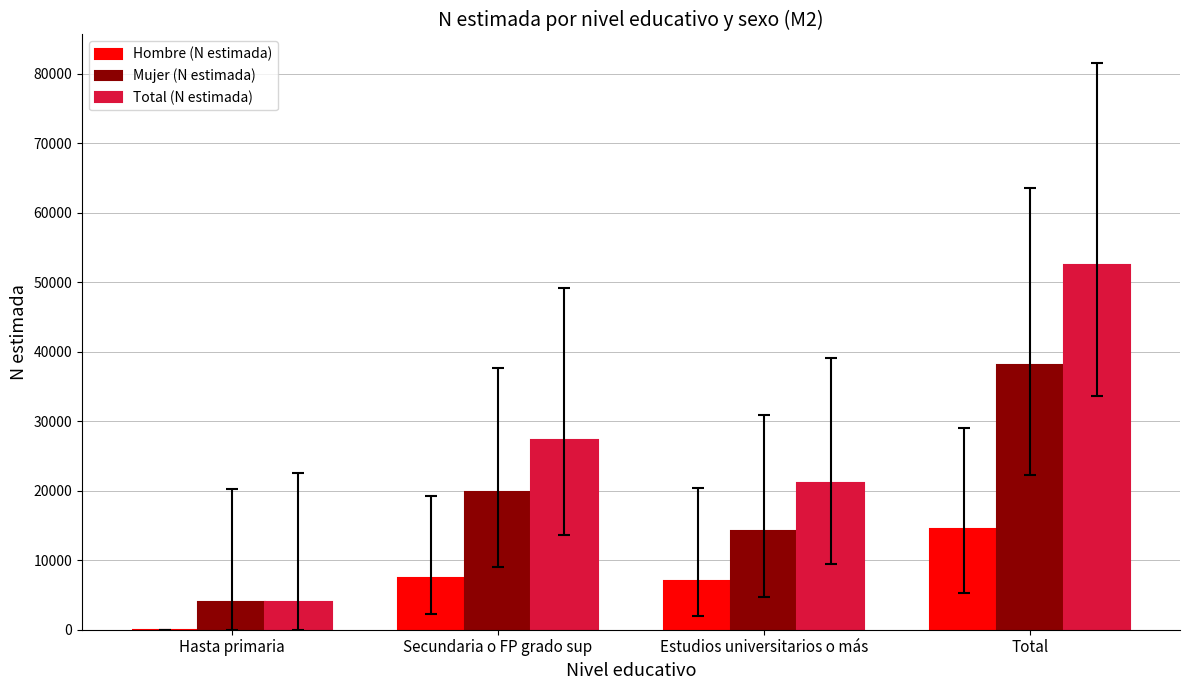

What is the total value across all series at Estudios universitarios o más?

42336